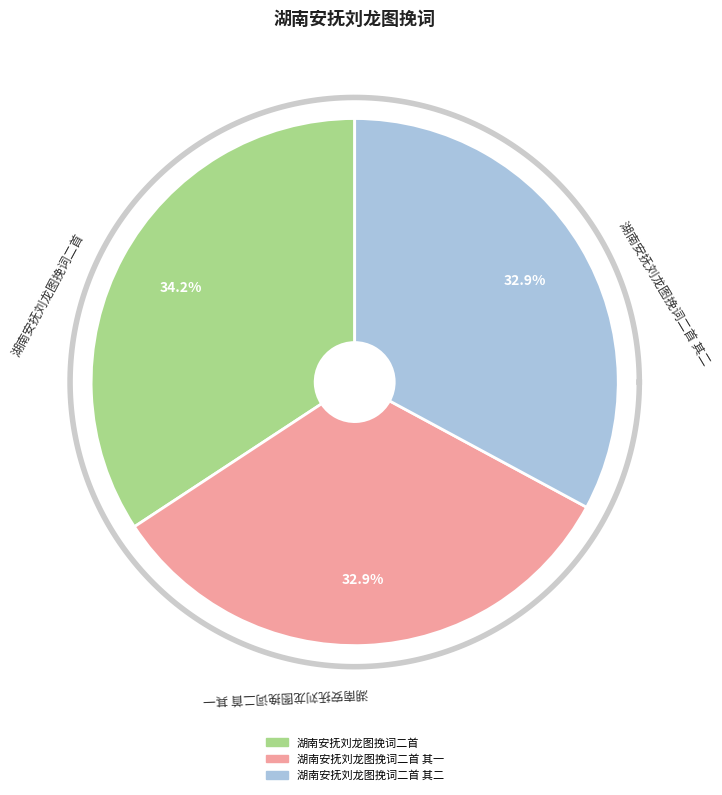

Which category has the biggest portion of the pie?

湖南安抚刘龙图挽词二首